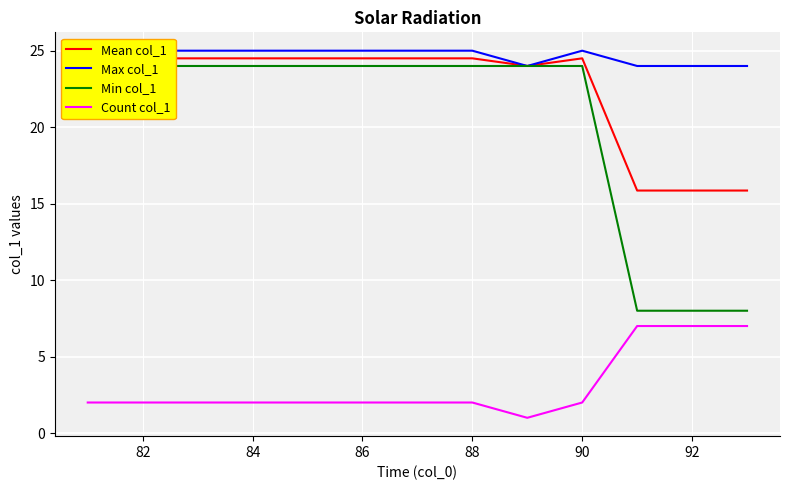

How many data points in Count col_1 are above 2?

3